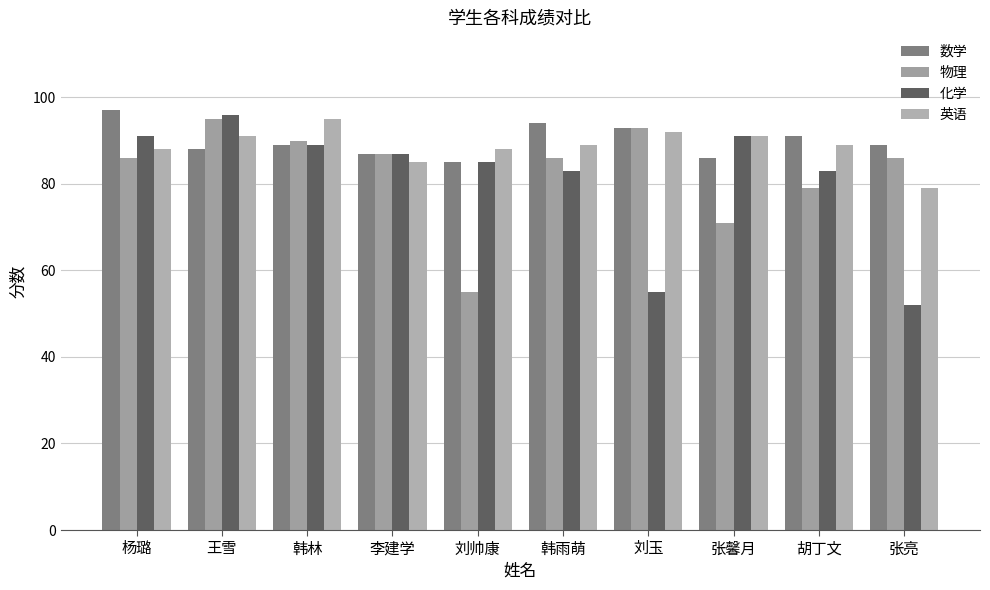

What is the label of the 3rd bar from the left?

韩林